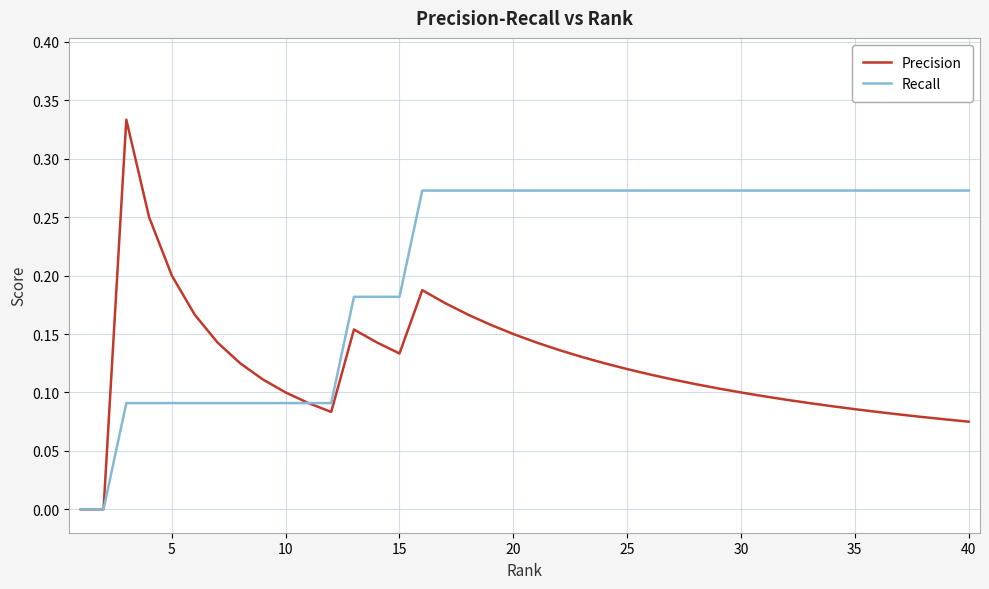

Which series has the largest total across all categories?

Recall